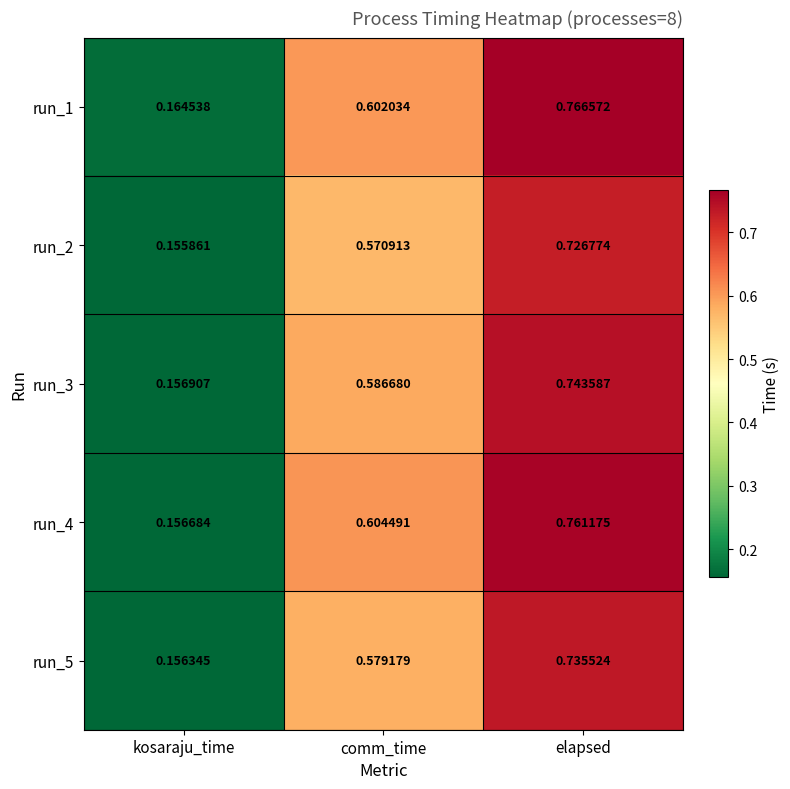

At which label does run_1 reach its minimum?

kosaraju_time